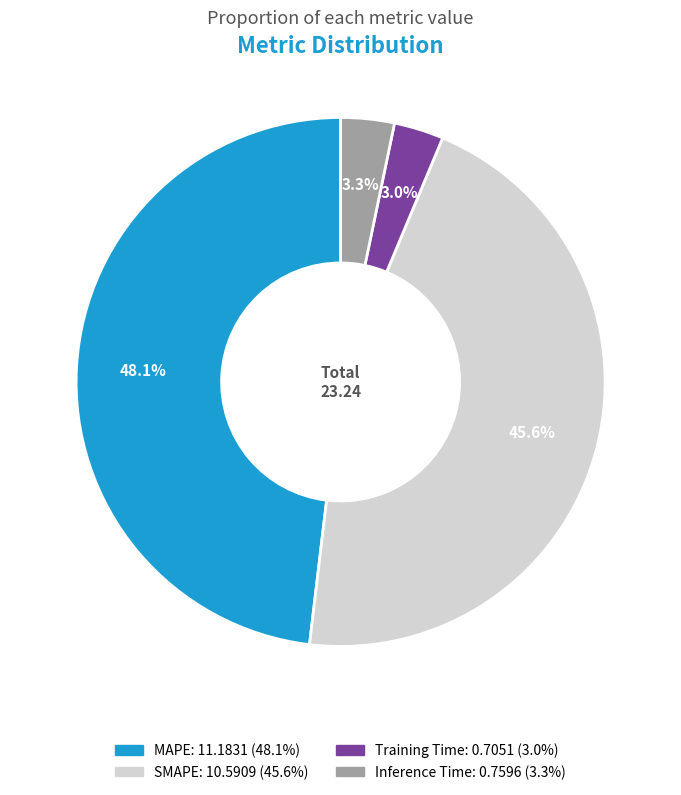

Which category has the biggest portion of the pie?

MAPE